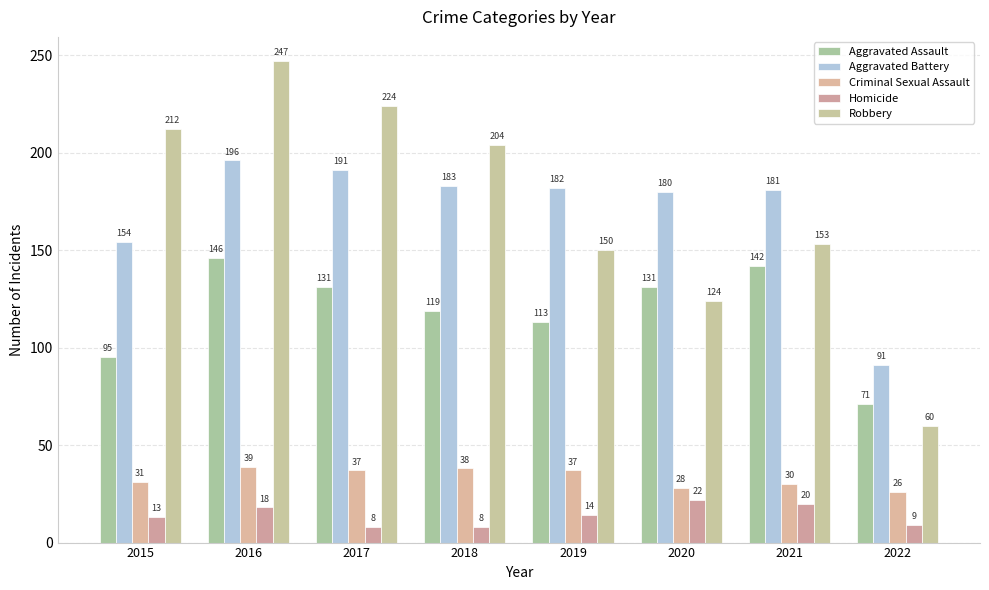

Where does the Robbery series first go above 204?

2015